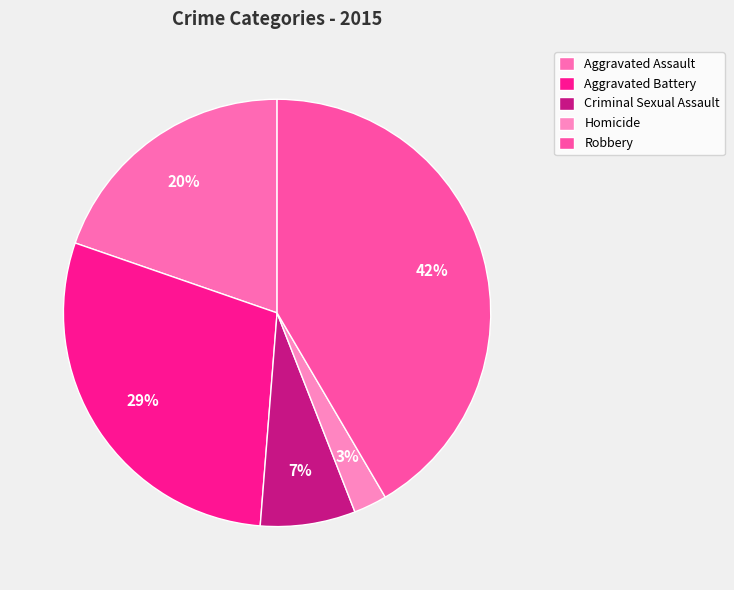

Which slice is the smallest?

Homicide